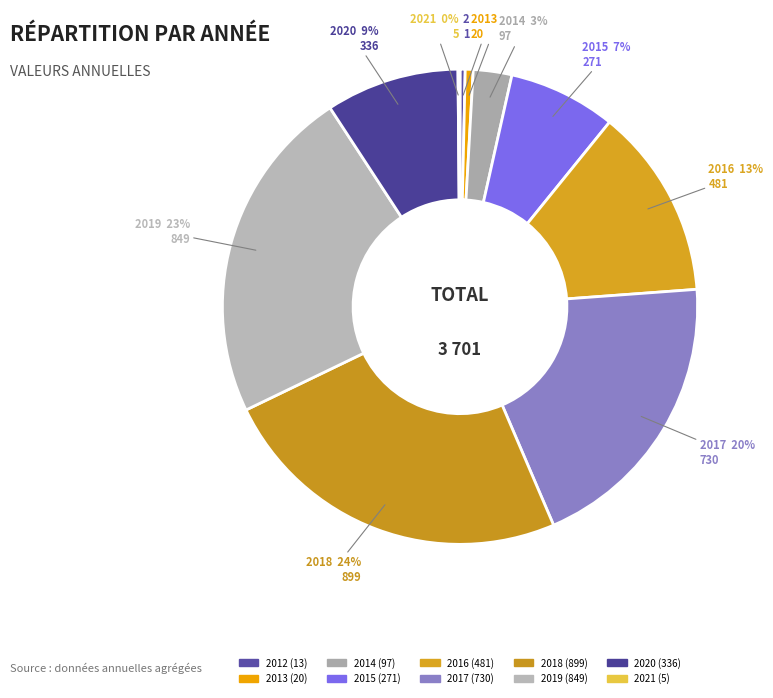

Is it true that 2016 is 1% of the pie?

False